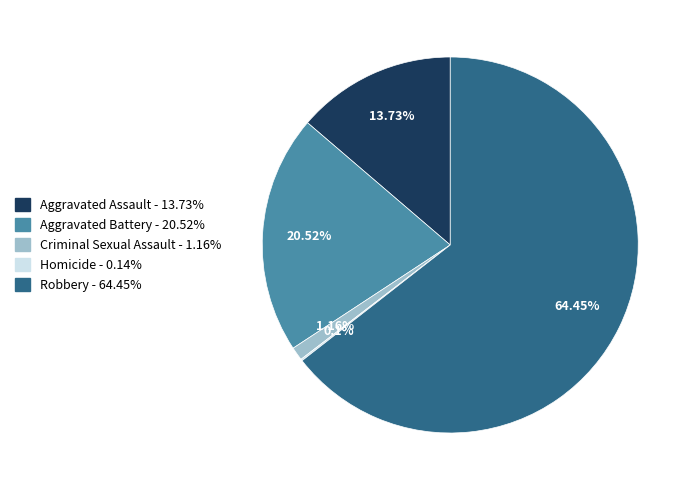

To the nearest percent, what percentage of the pie is Aggravated Battery?

21%